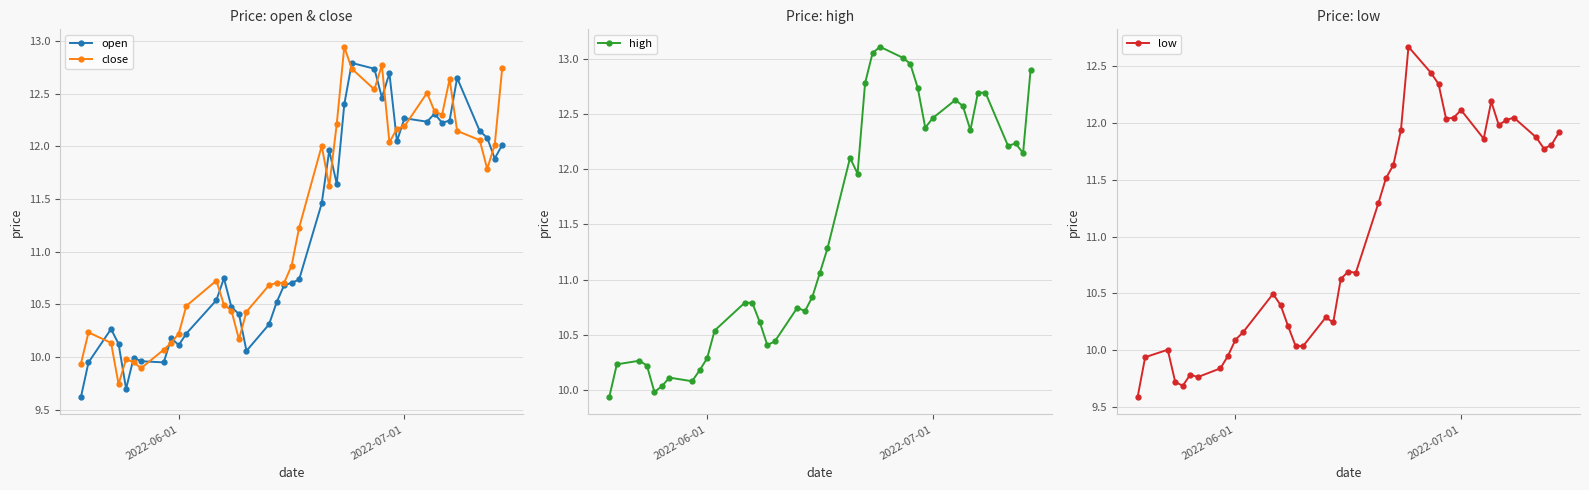

What is the value of the close point at the 1st from the left?

9.9